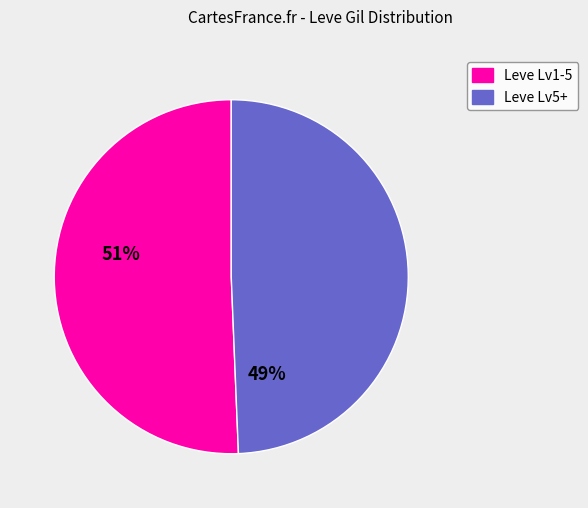

Which category has the smallest portion of the pie?

Leve Lv5+